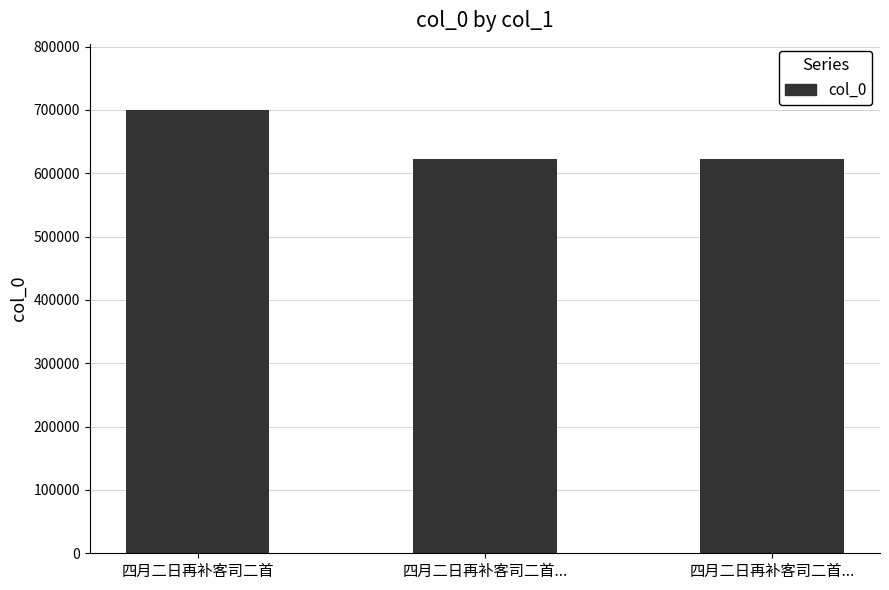

True or false: the data shows 621894 at 四月二日再补客司二首....

True